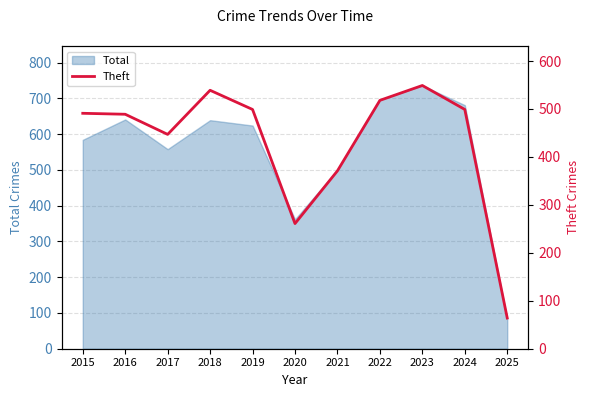

Reading left to right, extract all data points from this chart.

491	489	447	539	499	261	371	518	549	499	64